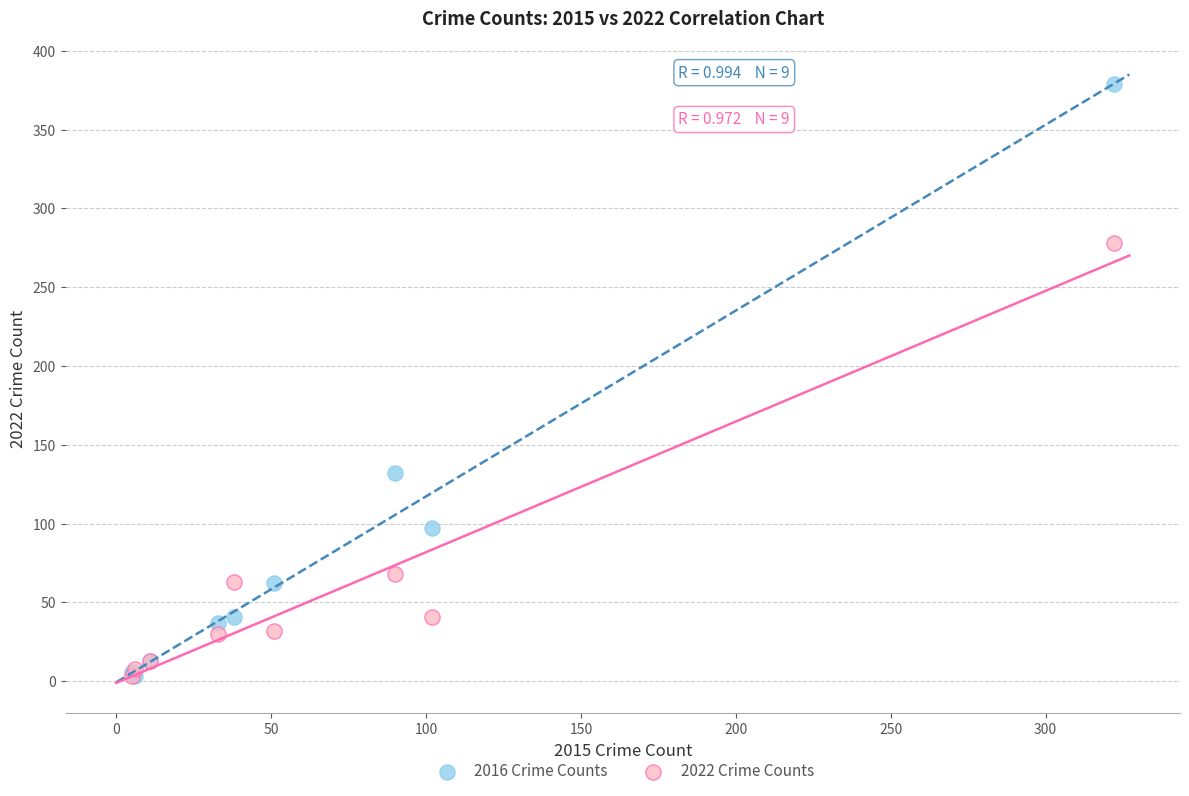

In the 2022 Crime Counts series, what Y value is closest to 140?

68